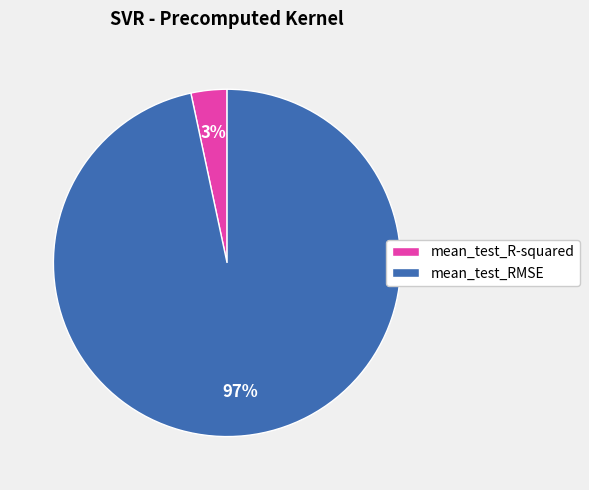

Which has a higher value, mean_test_R-squared or mean_test_RMSE?

mean_test_RMSE